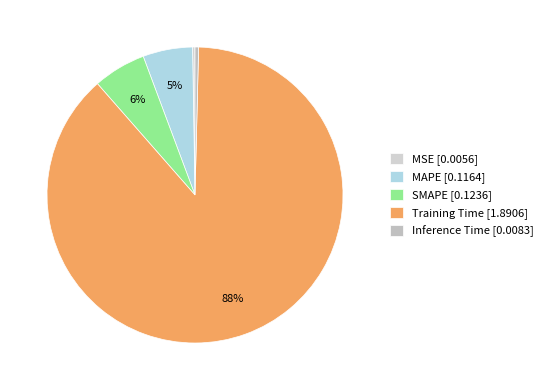

To the nearest percent, what portion does Training Time represent?

88%